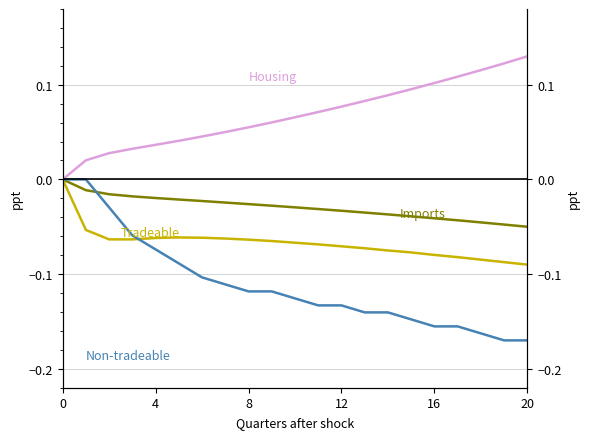

At which category does the chart reach its minimum across all series?

19